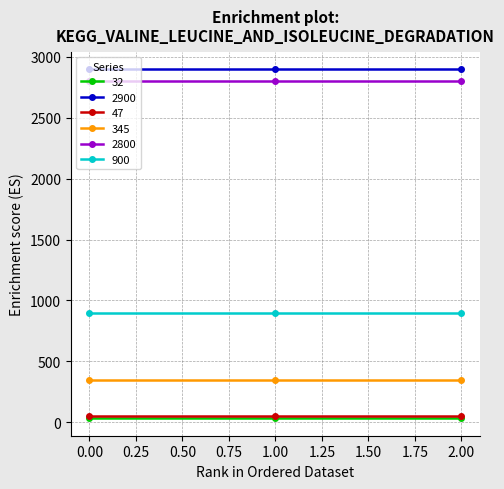

Is it true that 32 equals 32 at 0.00?

True